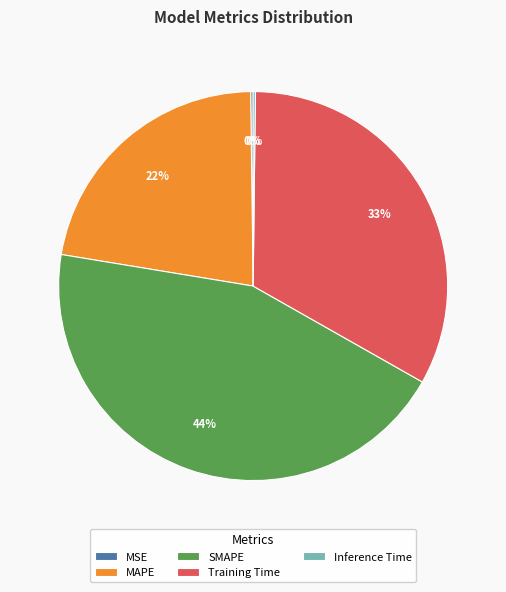

To the nearest percent, what is the average slice percentage?

20%